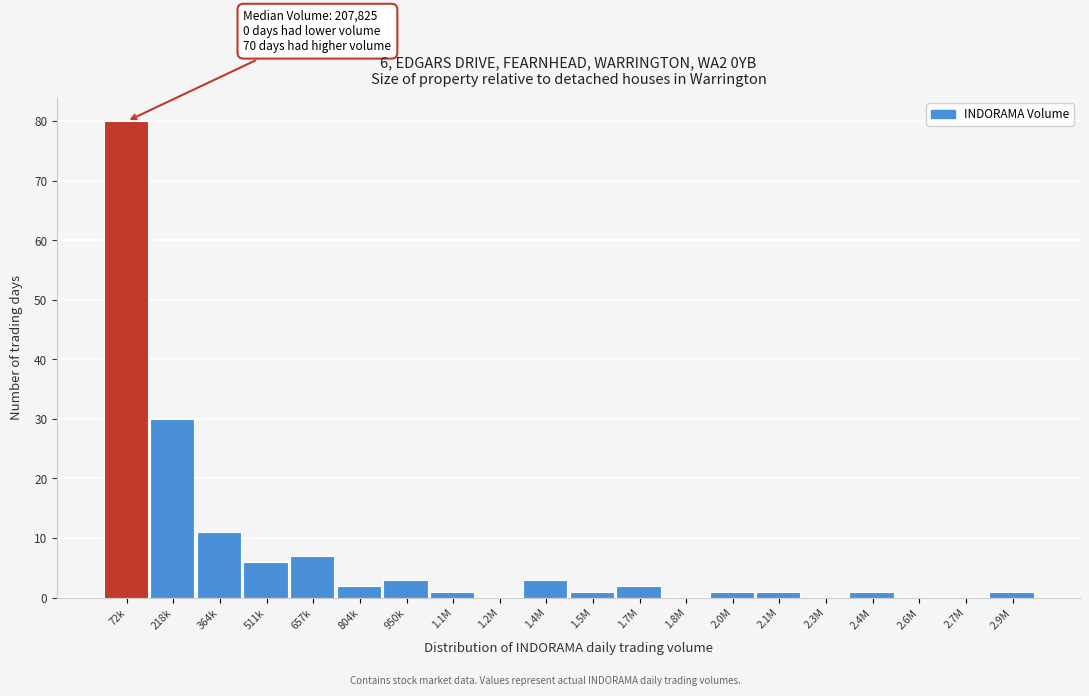

Reading left to right, extract all data points from this chart.

72k=80	218k=30	364k=11	511k=6	657k=7	804k=2	950k=3	1.1M=1	1.2M=0	1.4M=3	1.5M=1	1.7M=2	1.8M=0	2.0M=1	2.1M=1	2.3M=0	2.4M=1	2.6M=0	2.7M=0	2.9M=1